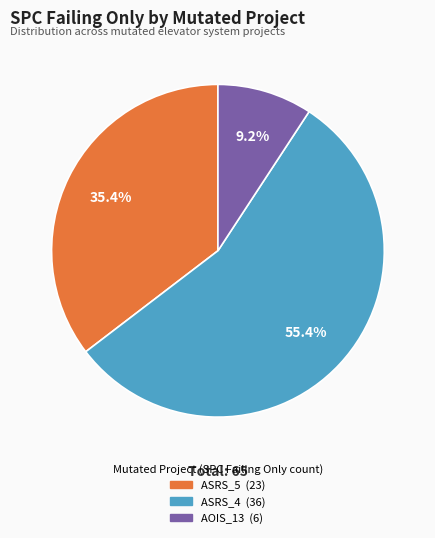

Is there a majority slice in this chart?

Yes